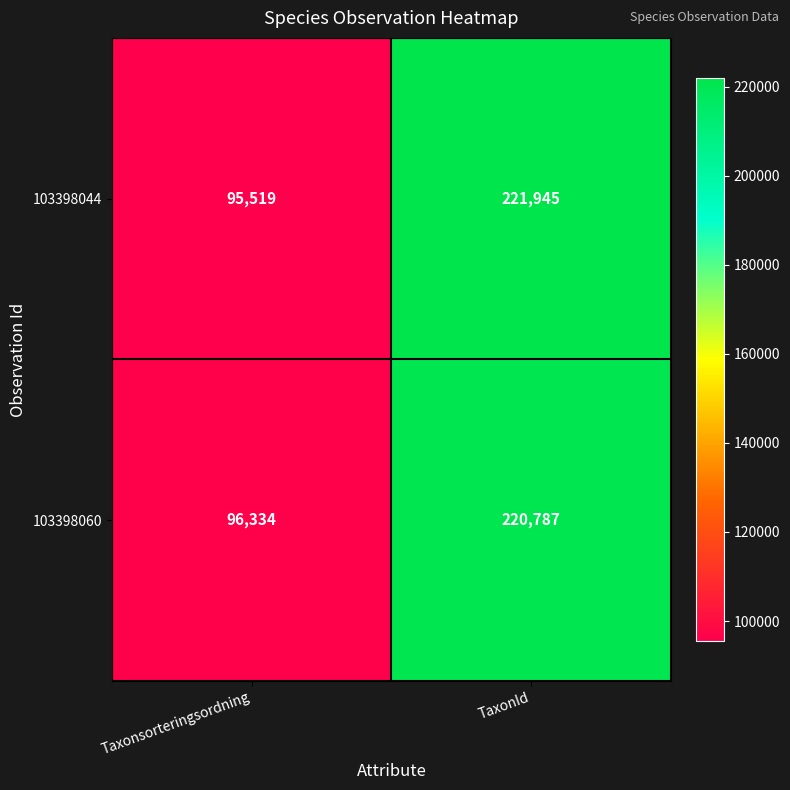

Reading left to right, transcribe all the data shown in this chart.

103398044: Taxonsorteringsordning=95519	TaxonId=221945
103398060: Taxonsorteringsordning=96334	TaxonId=220787